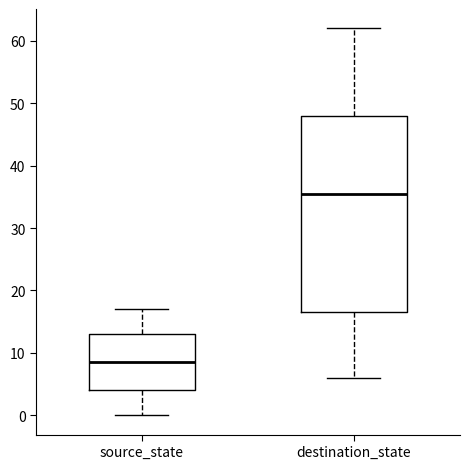

Which box's median line is the lowest?

source_state